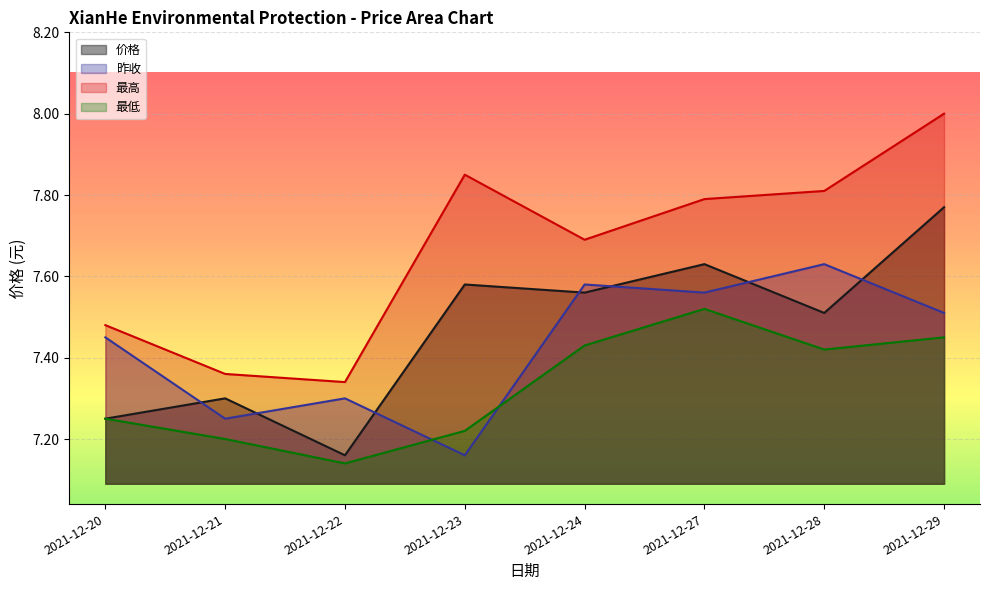

At which category does 最高 reach its first local peak?

2021-12-23